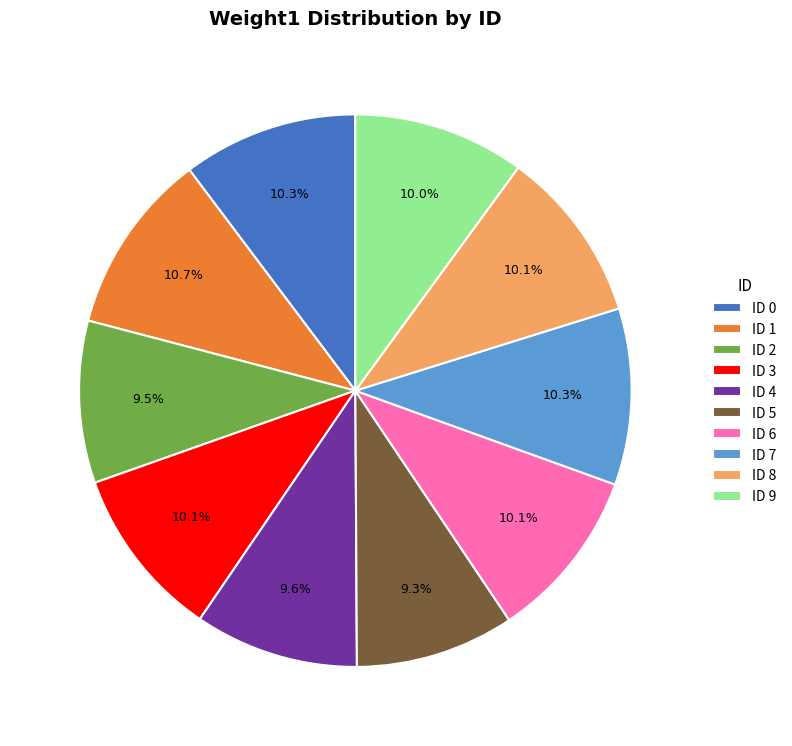

Between ID 0 and ID 4, which is larger?

ID 0